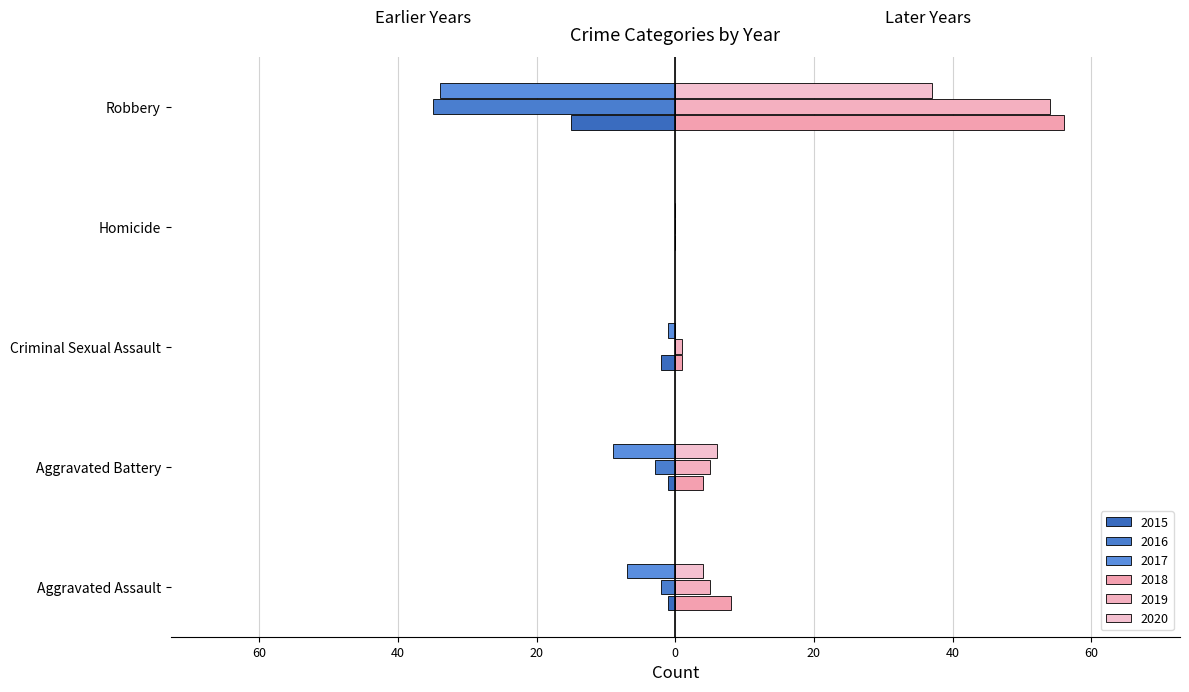

Is the value of 2015 at Homicide greater than the value of 2016 at Robbery?

Yes